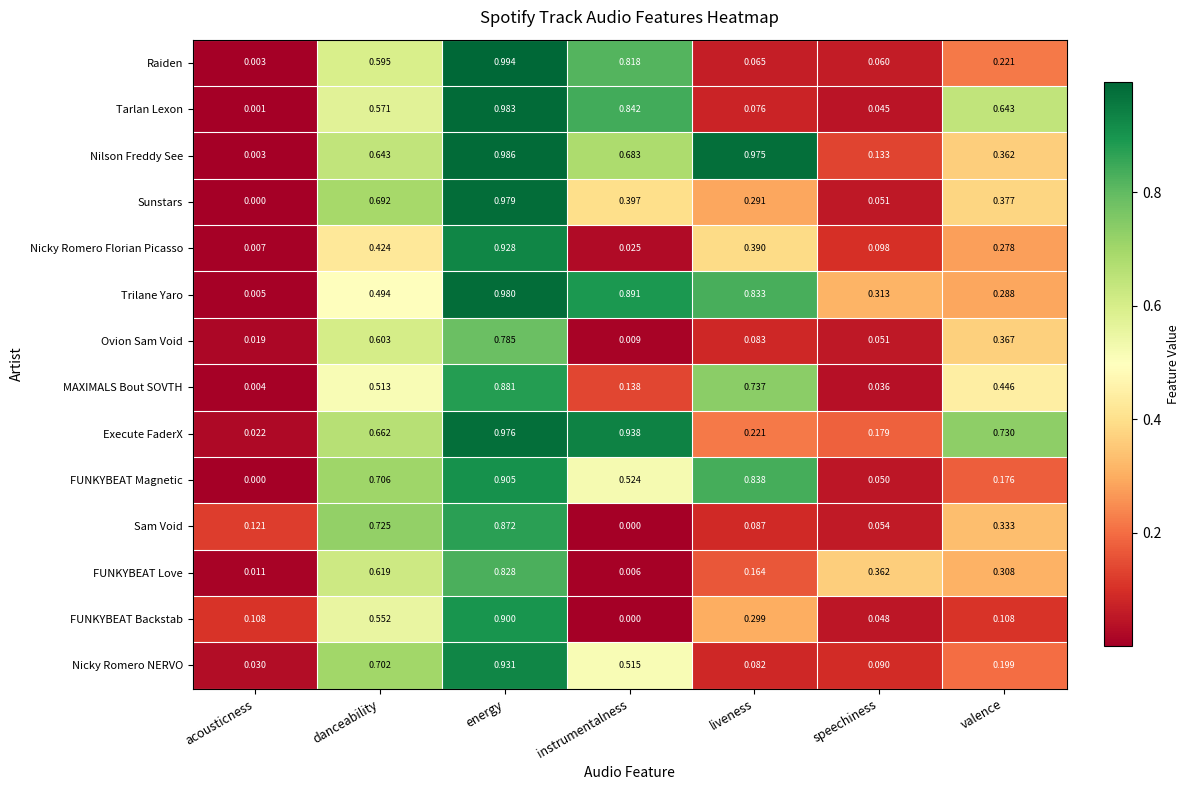

At which label is Trilane Yaro closest to 0?

acousticness